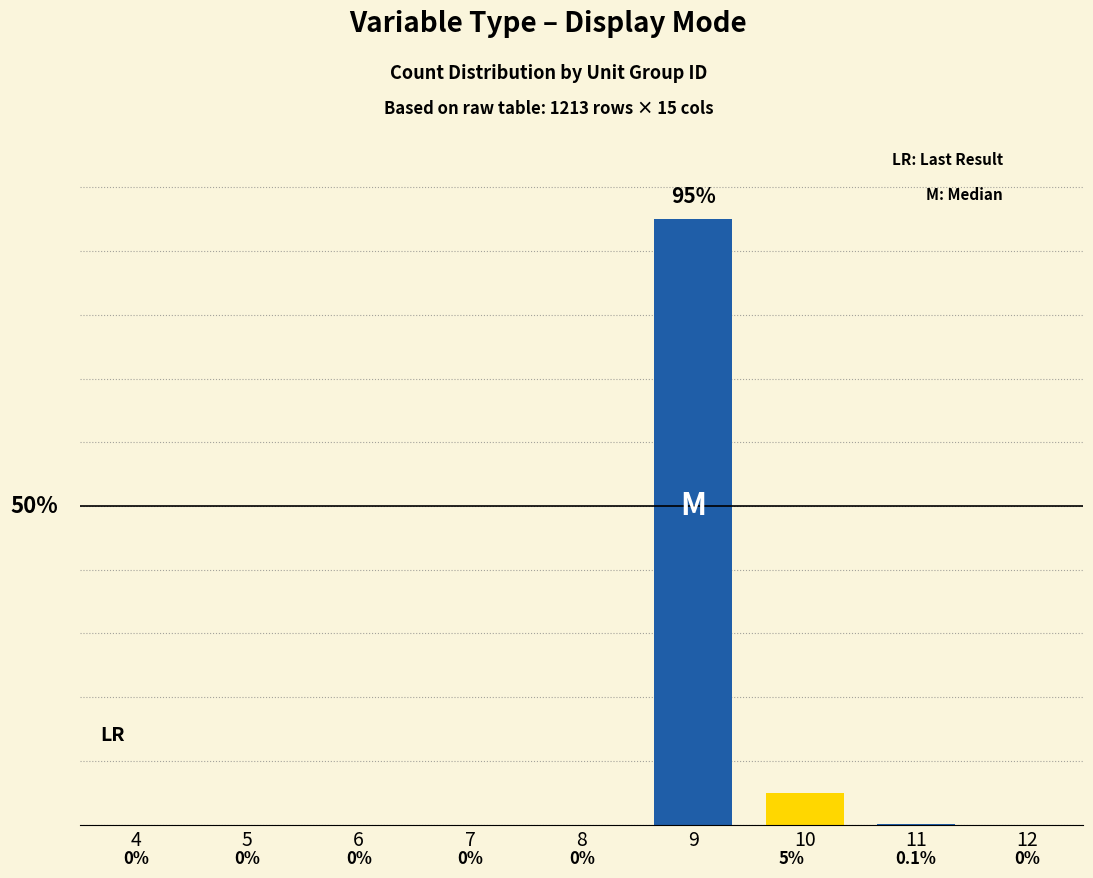

Reading left to right, what are all the values shown in this chart?

0.0	0.0	0.0	0.0	0.0	95.0	5.0	0.1	0.0